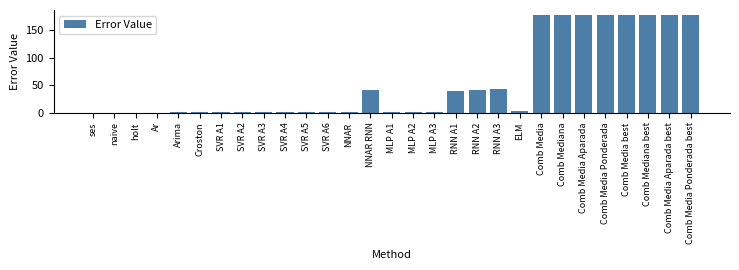

Which has a higher value, MLP A1 or Comb Media Ponderada?

Comb Media Ponderada